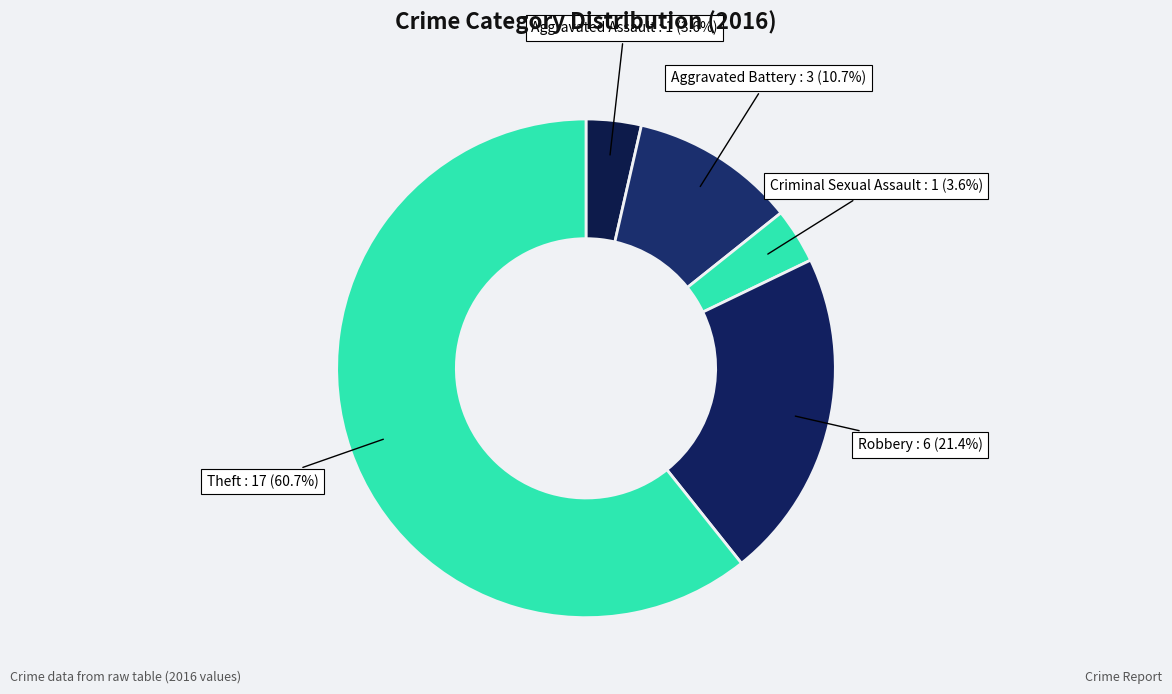

Count the number of slices in the pie.

5